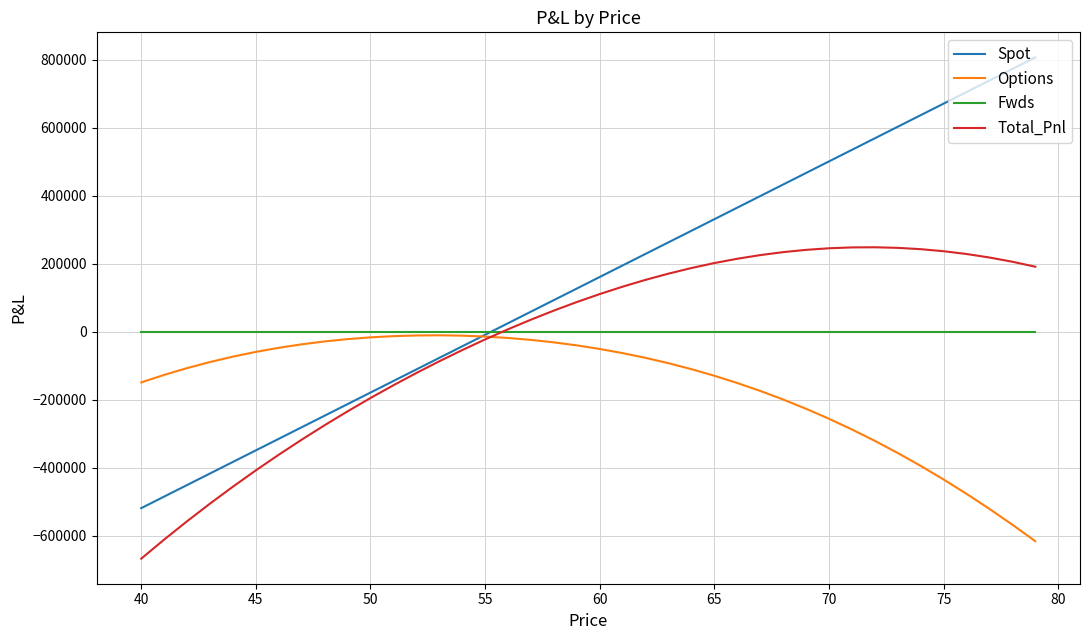

True or false: Spot has more than 2 interior local peaks.

False